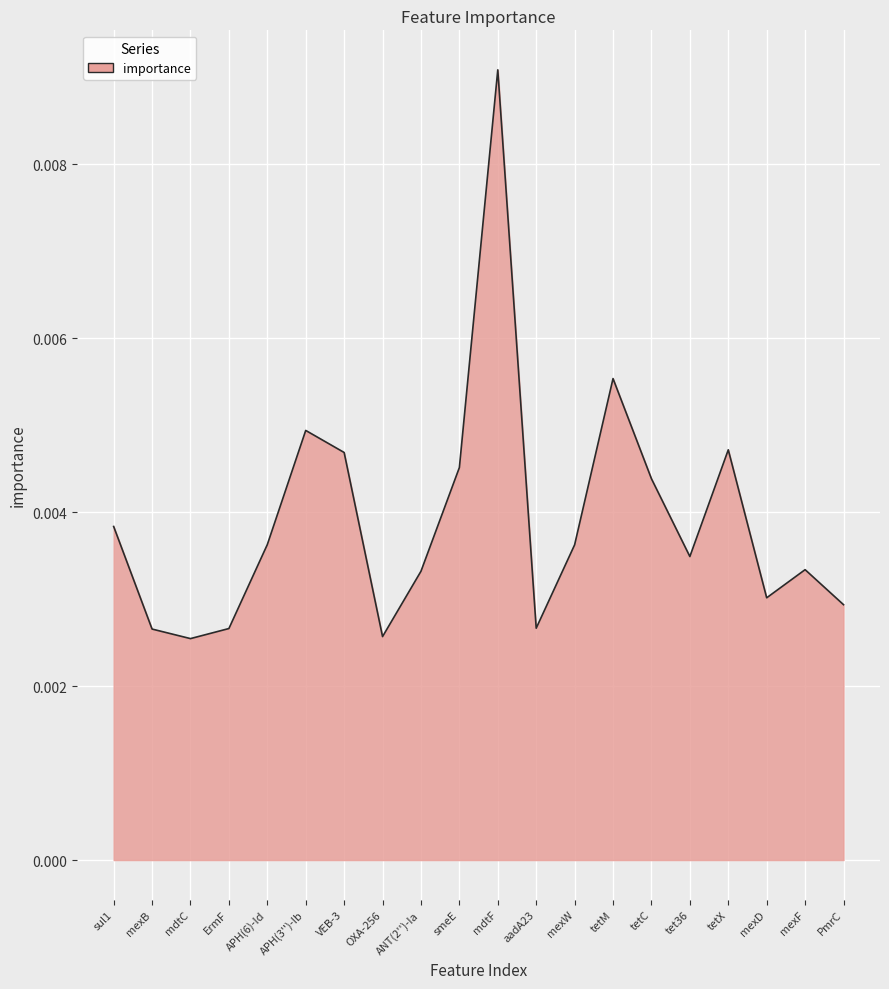

At which category does the chart reach its peak across all series?

mdtF